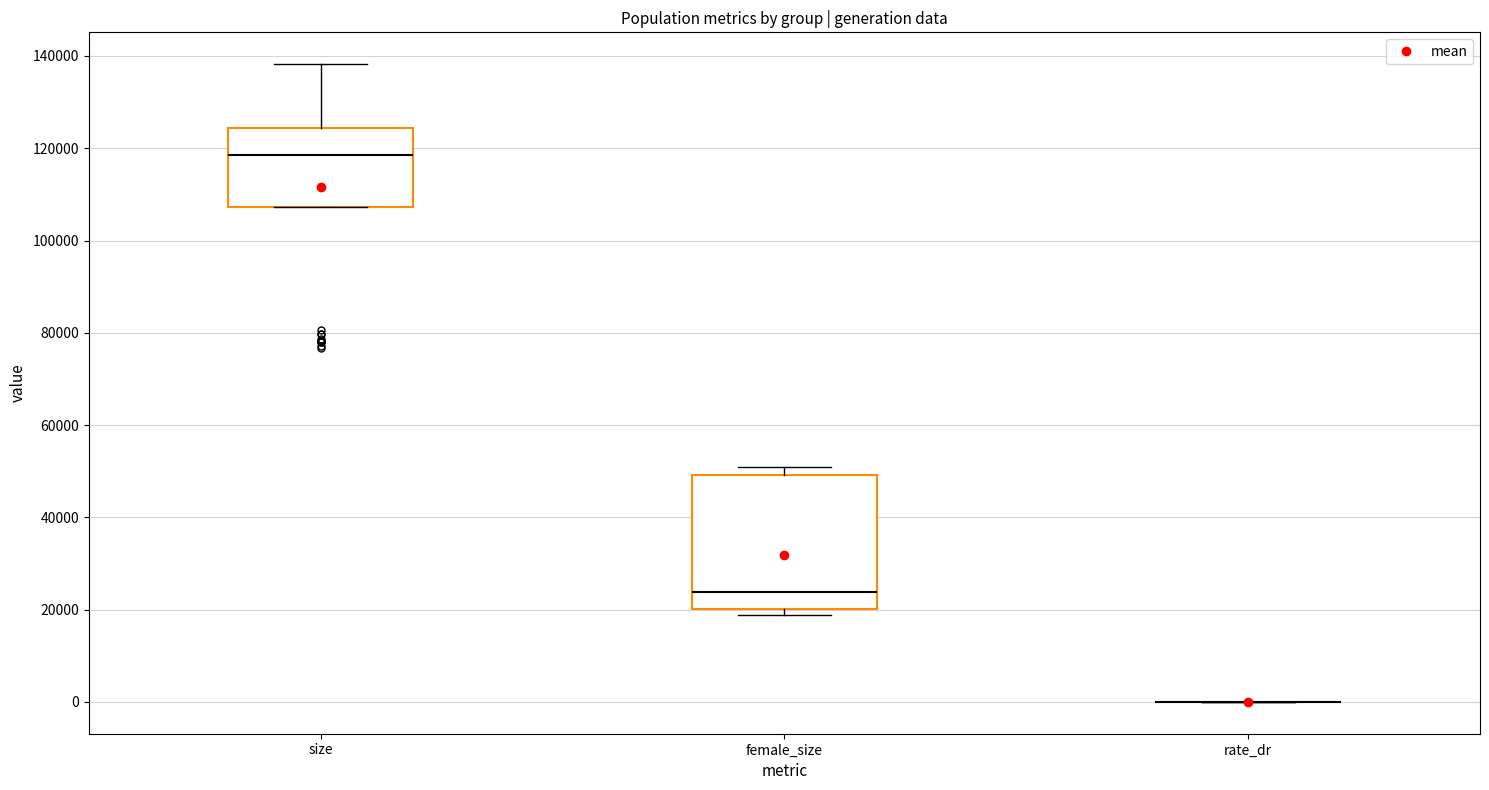

Where is the upper edge of the box for size on the y-axis? The values are not printed on the chart, so give them approximately, as read against the axis.

124000